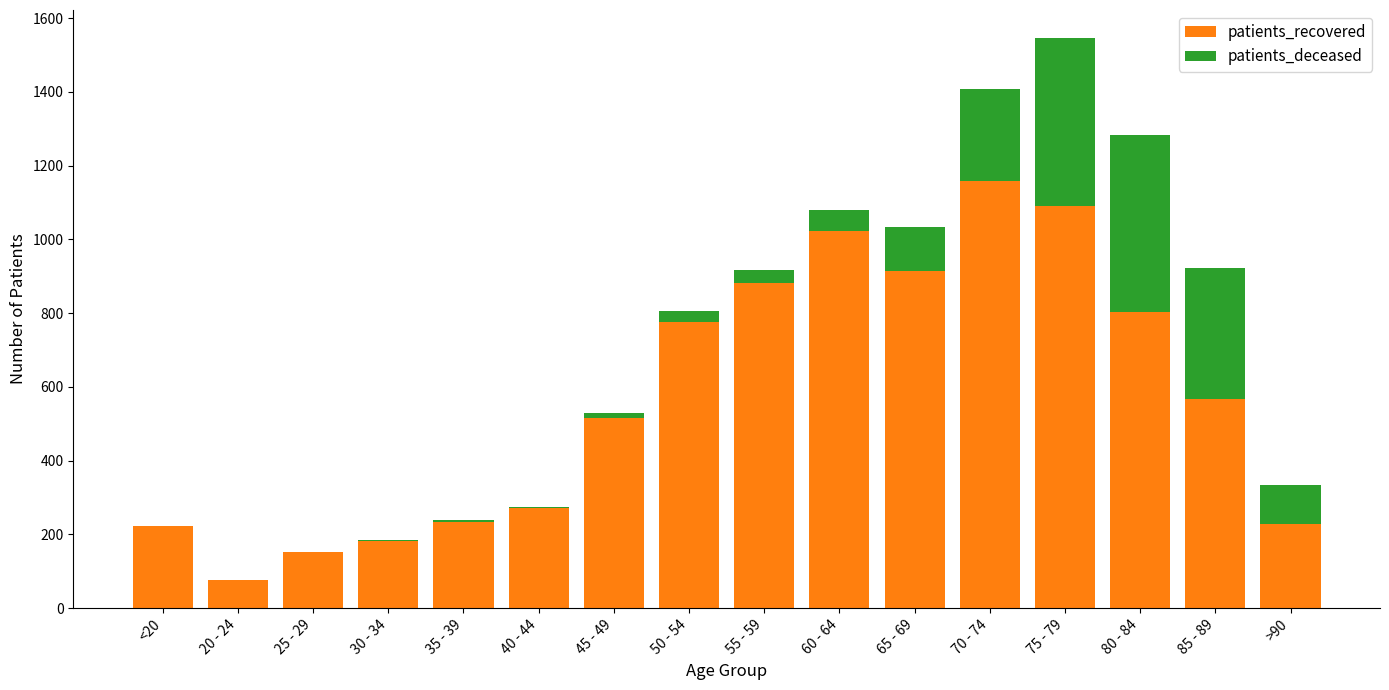

The patients_recovered series shows 517 at 45 - 49. True or false?

True